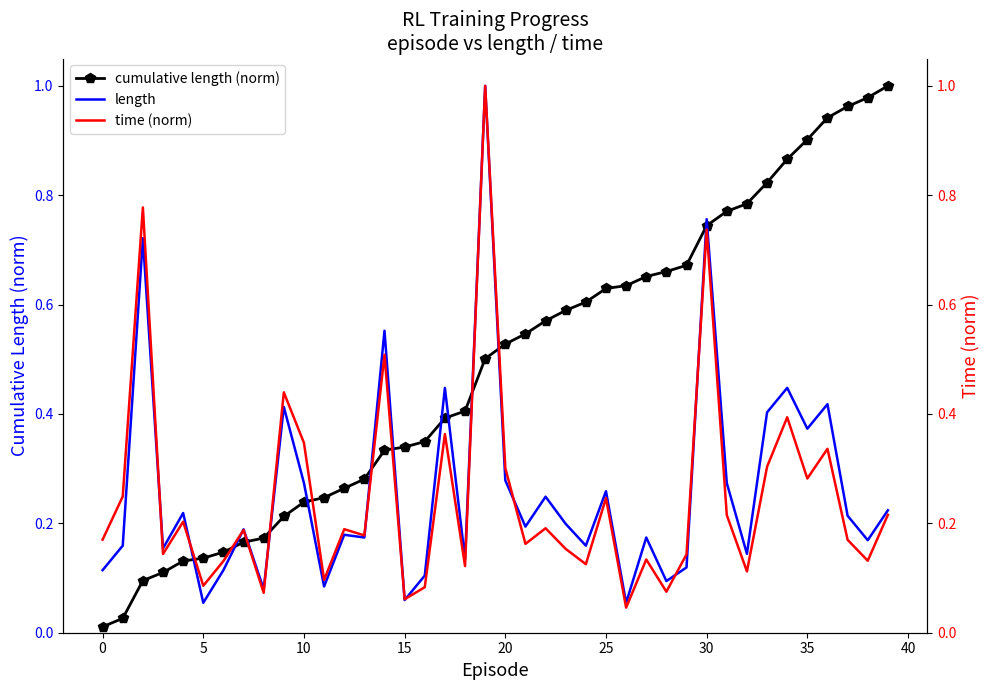

True or false: cumulative length (norm) has a value of 0.8 at 32.

True